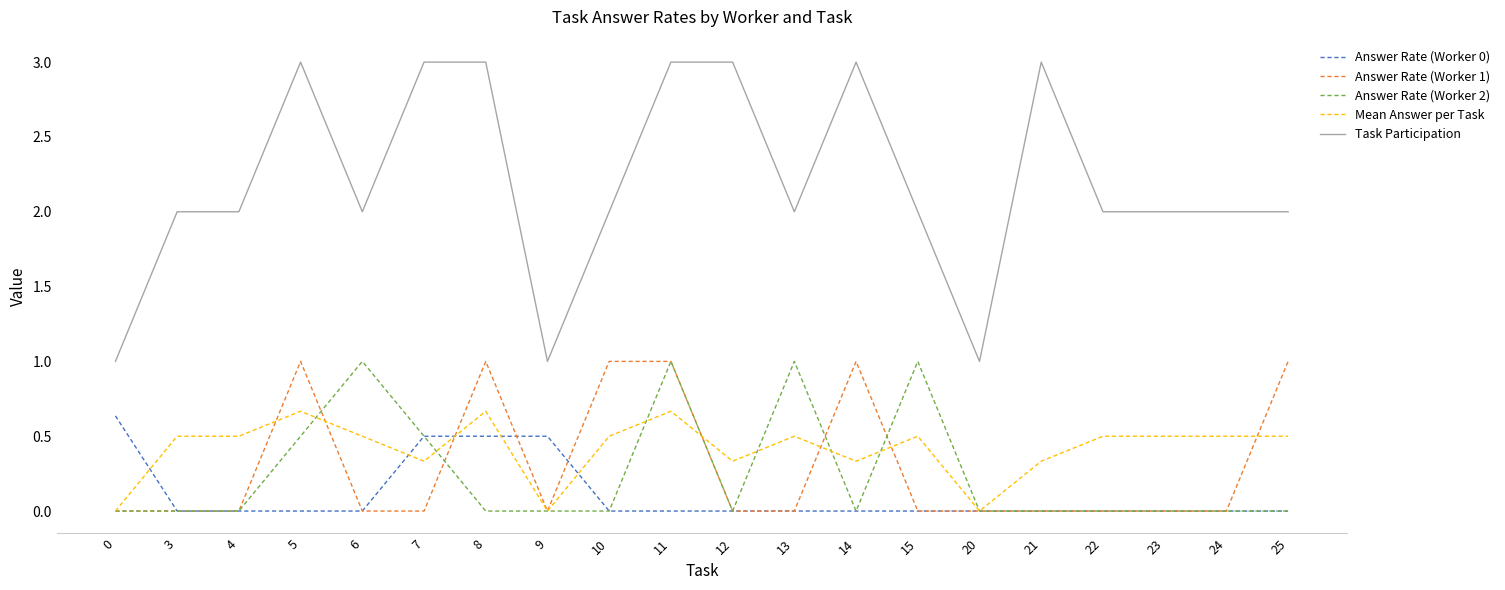

What is the maximum value shown in the chart?

3.0